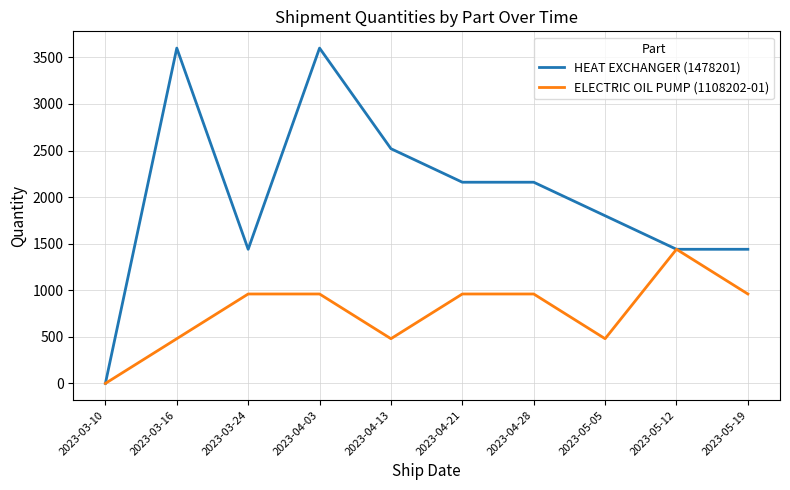

List the series in order of their overall mean, lowest first.

ELECTRIC OIL PUMP (1108202-01), HEAT EXCHANGER (1478201)